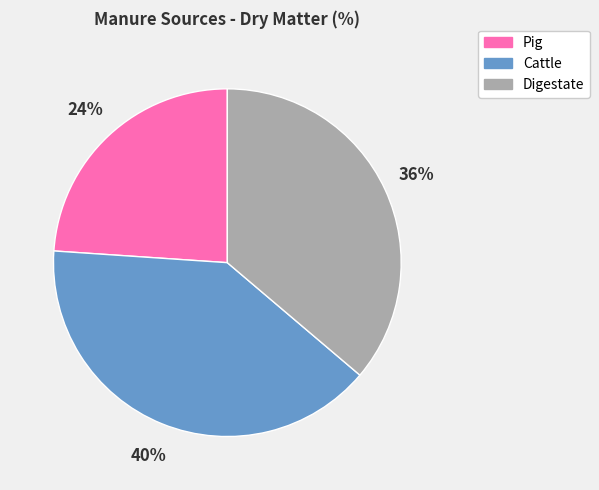

To the nearest percent, what is the difference between the largest and smallest slice percentages?

16%